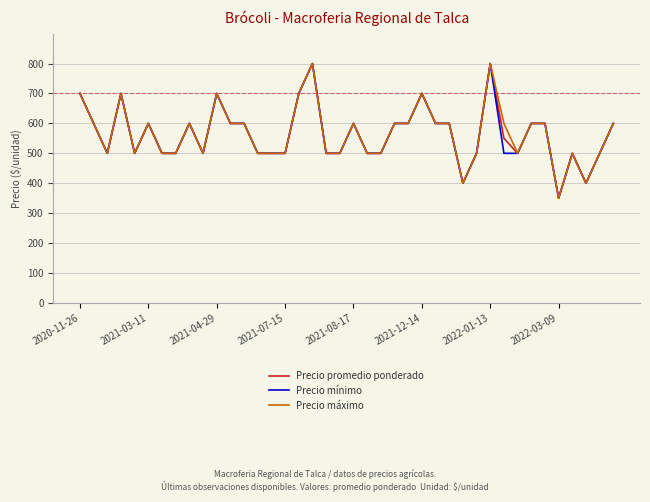

What is the sum of all Precio máximo values?

22650